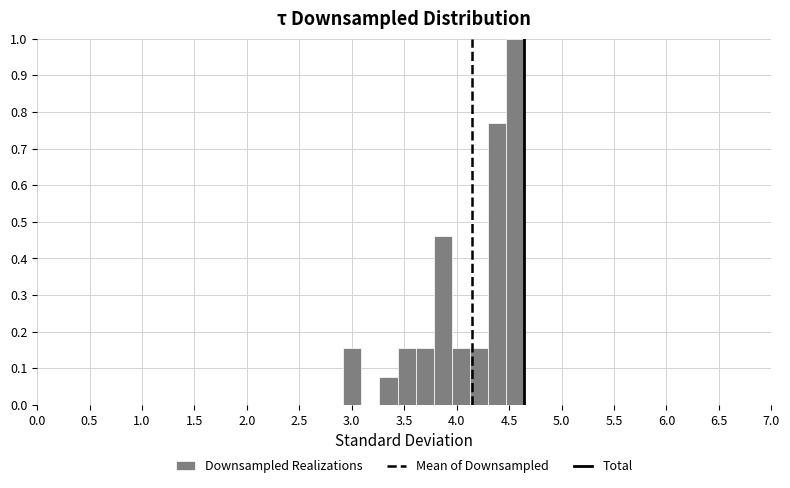

Read against the x-axis, roughly where is the centre of the tallest bar?

4.55